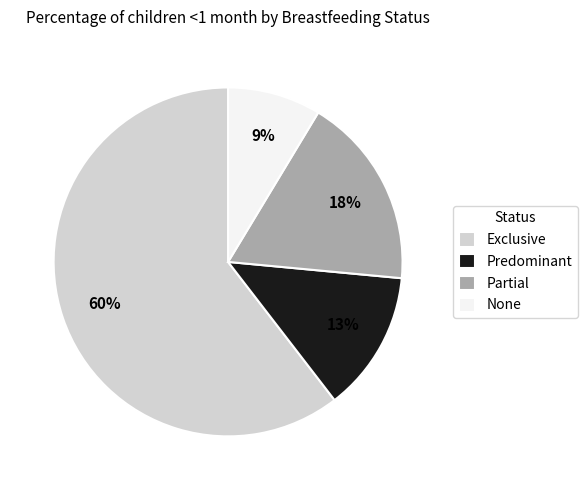

Rank the categories by value from lowest to highest.

None, Predominant, Partial, Exclusive